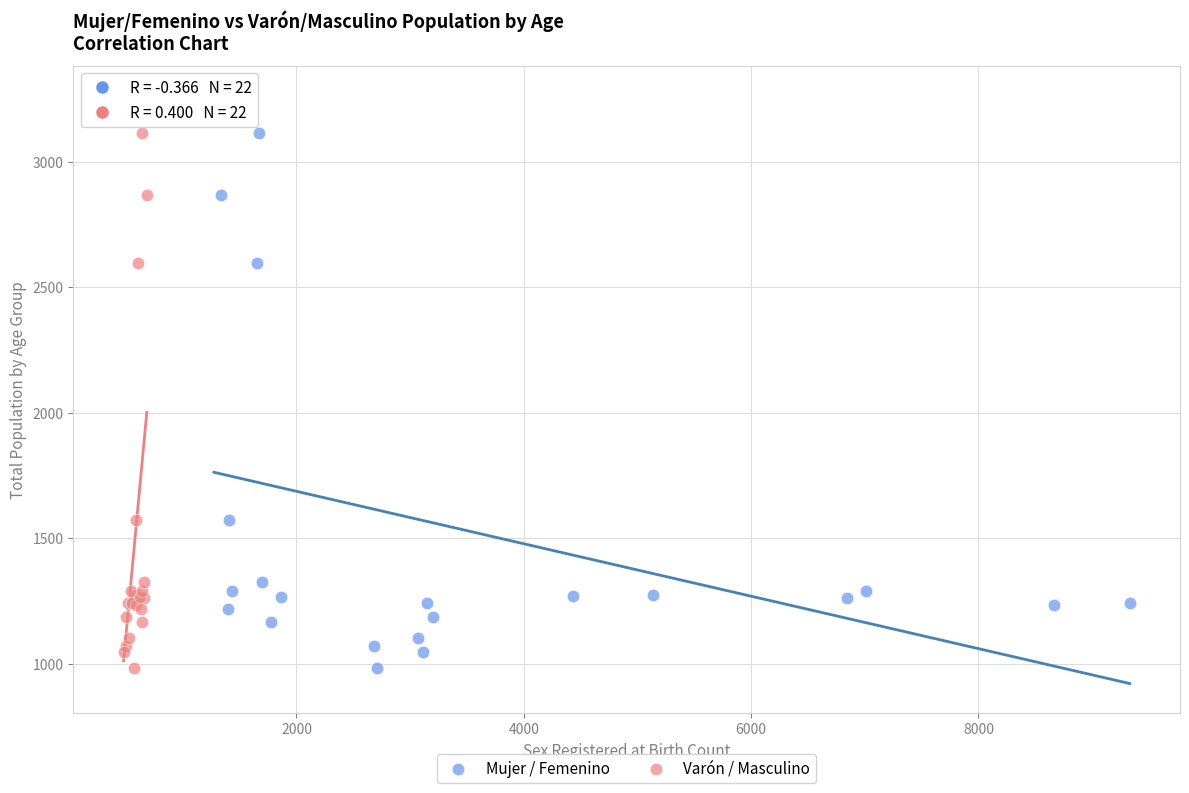

What are all the series names shown in the legend?

Mujer / Femenino, Varón / Masculino